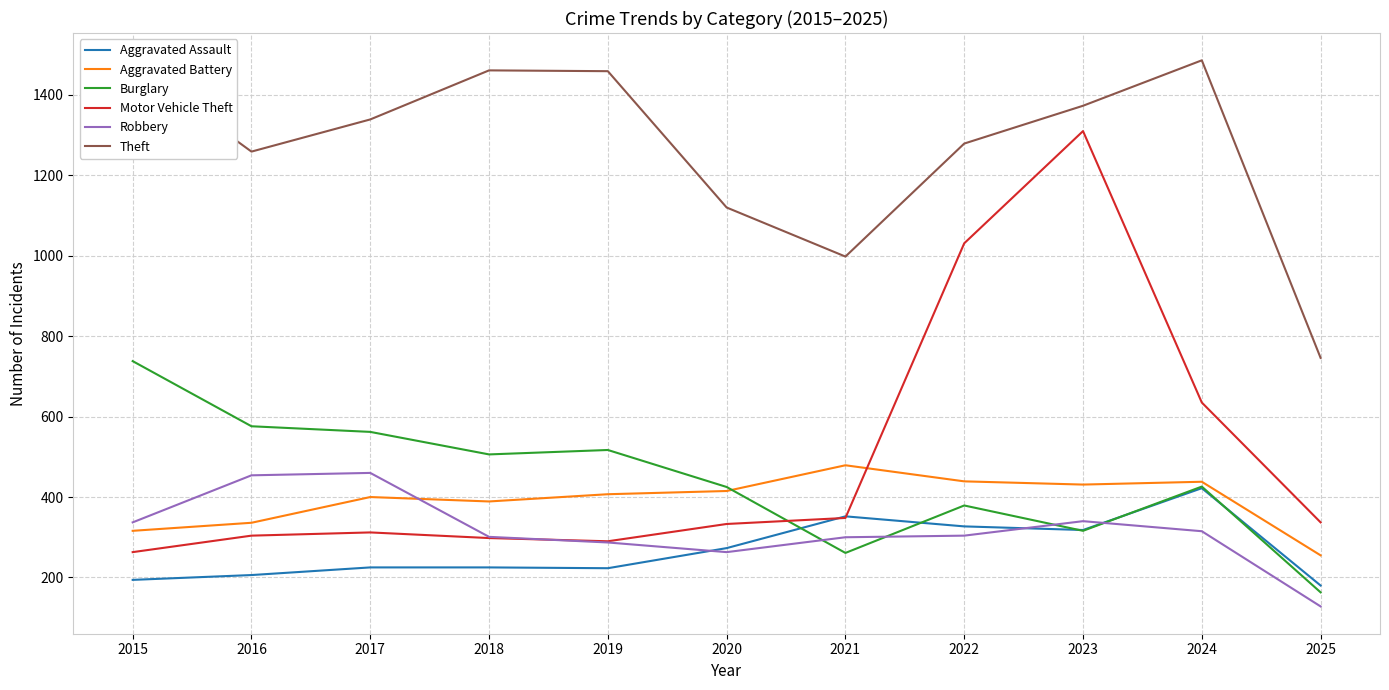

How many lines are shown in the chart?

6